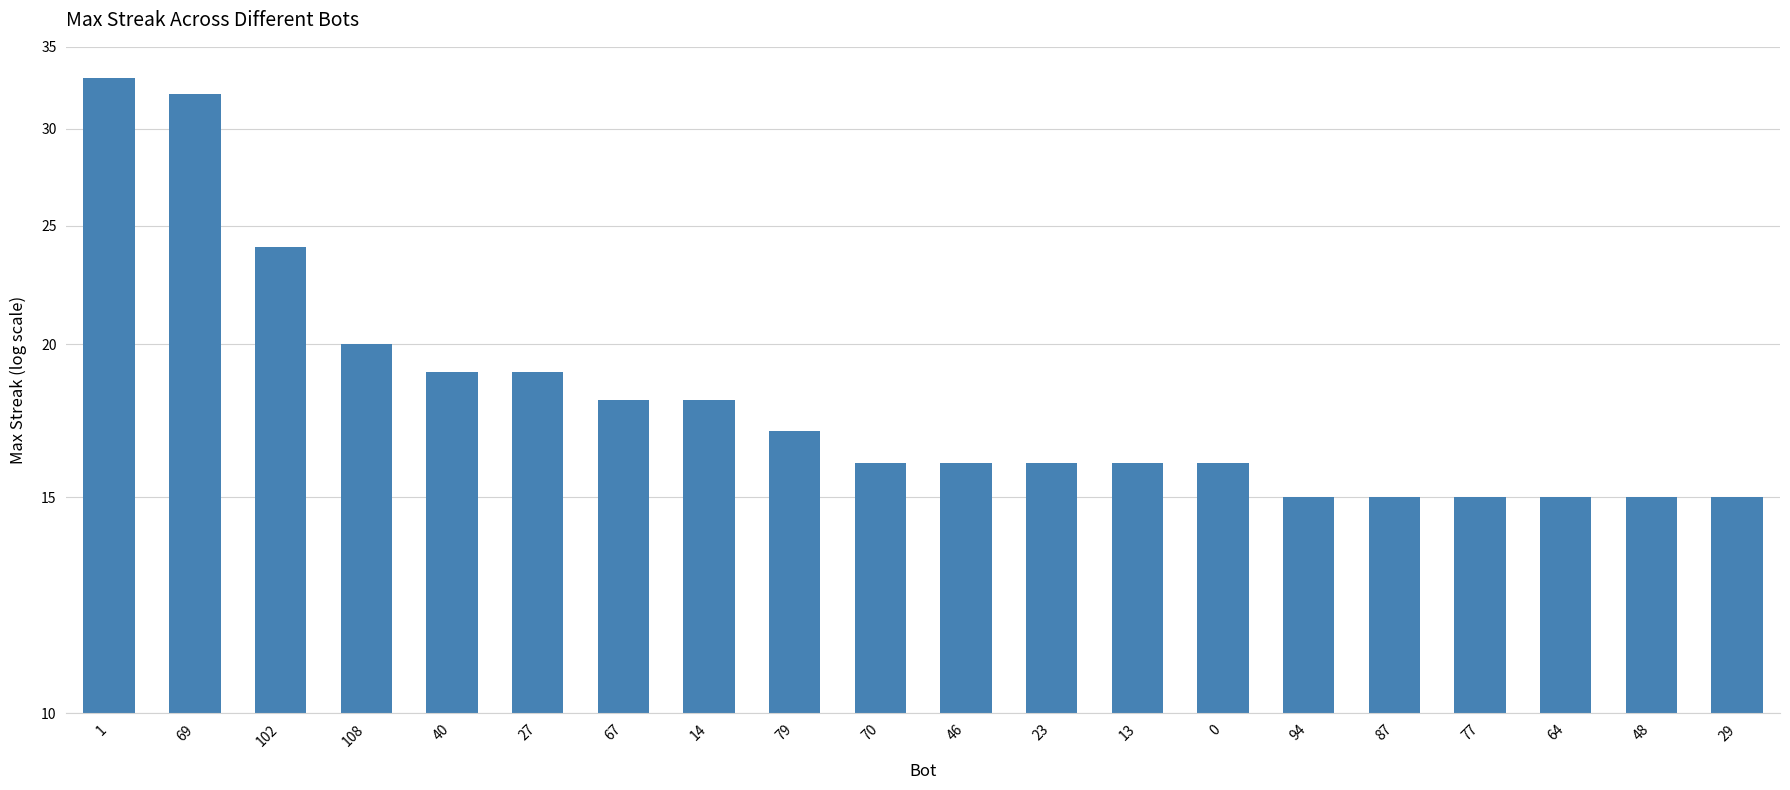

List the labels in order of value, largest first.

1, 69, 102, 108, 40, 27, 67, 14, 79, 70, 46, 23, 13, 0, 94, 87, 77, 64, 48, 29